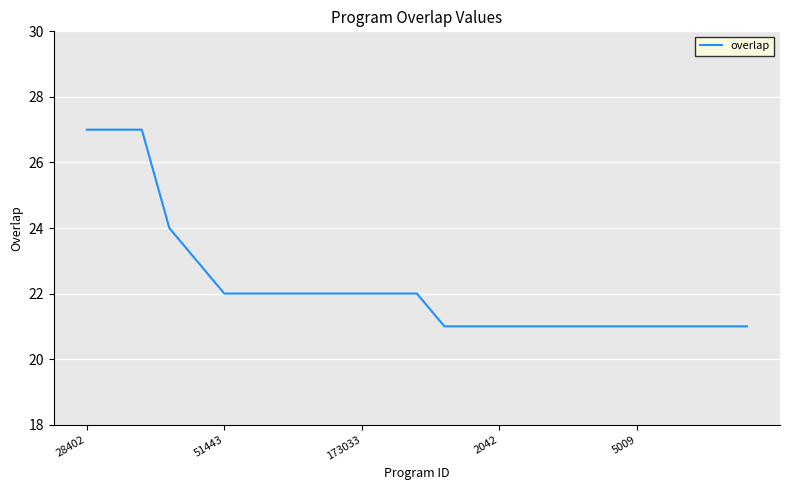

What is the difference between the maximum and minimum values?

6